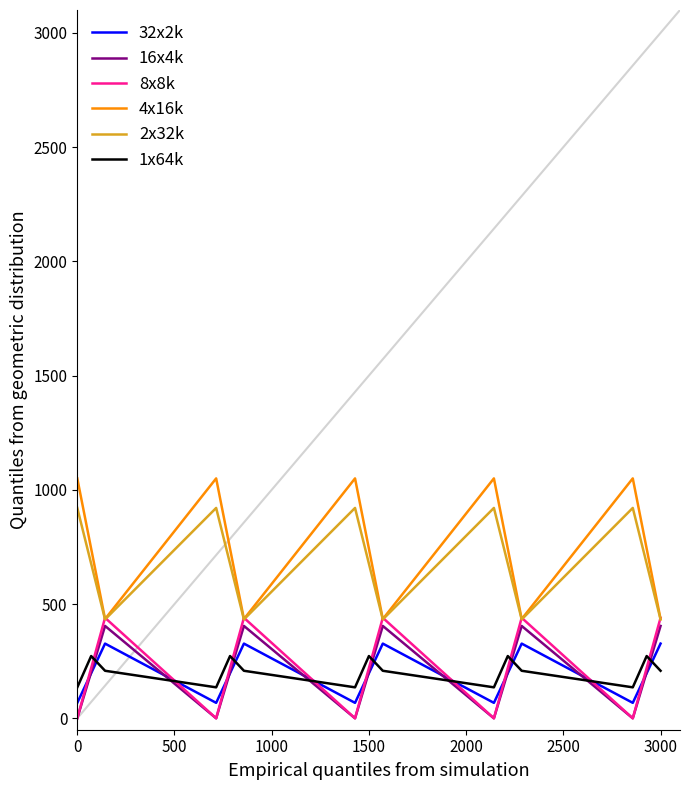

What is the lowest value of the 2x32k series?

432.8